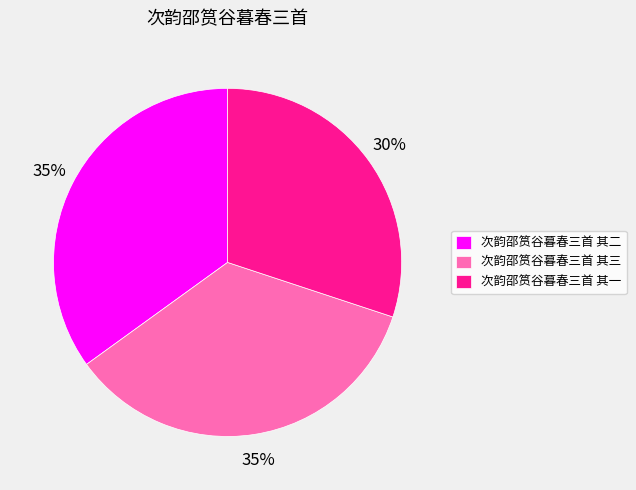

Which has a higher value, 次韵邵筼谷暮春三首 其二 or 次韵邵筼谷暮春三首 其一?

次韵邵筼谷暮春三首 其二